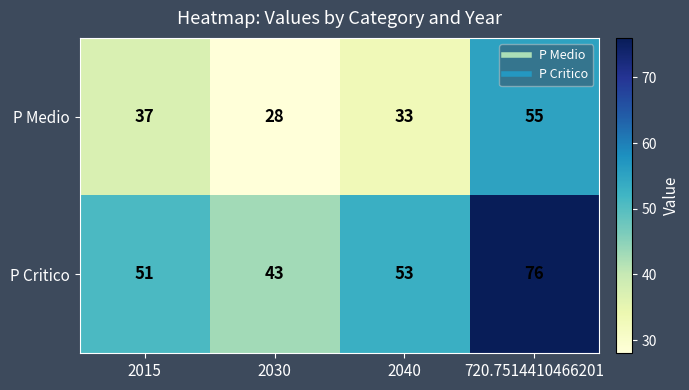

What is the difference between the second highest and second lowest values in the P Medio series?

4